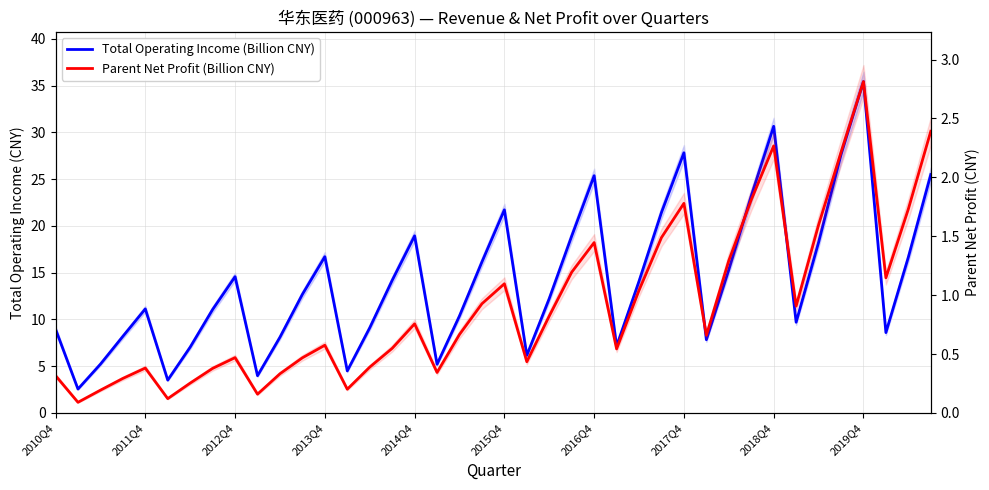

What is the sum of all Parent Net Profit (Billion CNY) values?

36.5